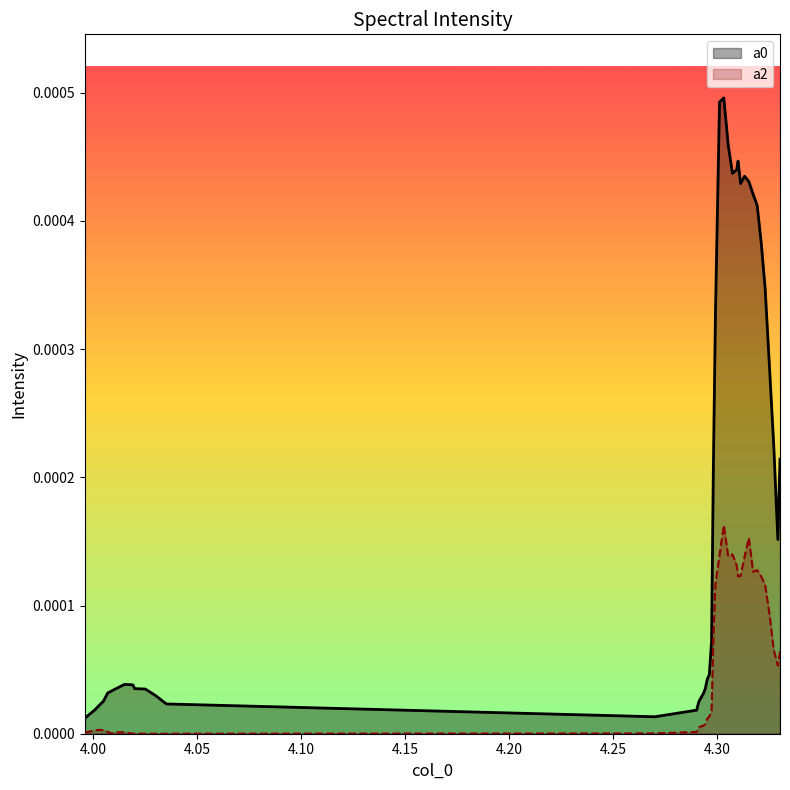

True or false: a2 and a0 cross at least once.

False